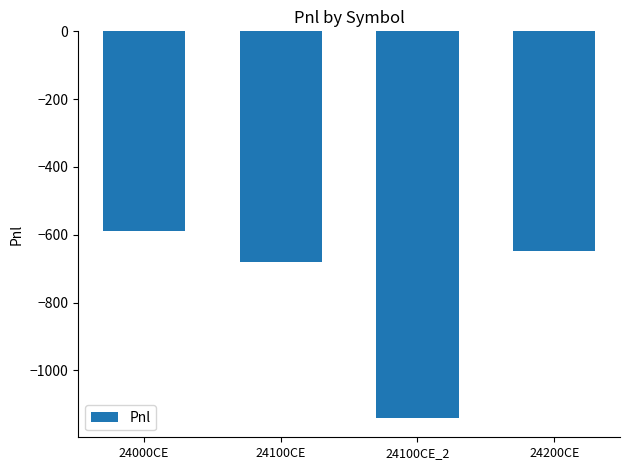

List the labels in order of value, largest first.

24000CE, 24200CE, 24100CE, 24100CE_2